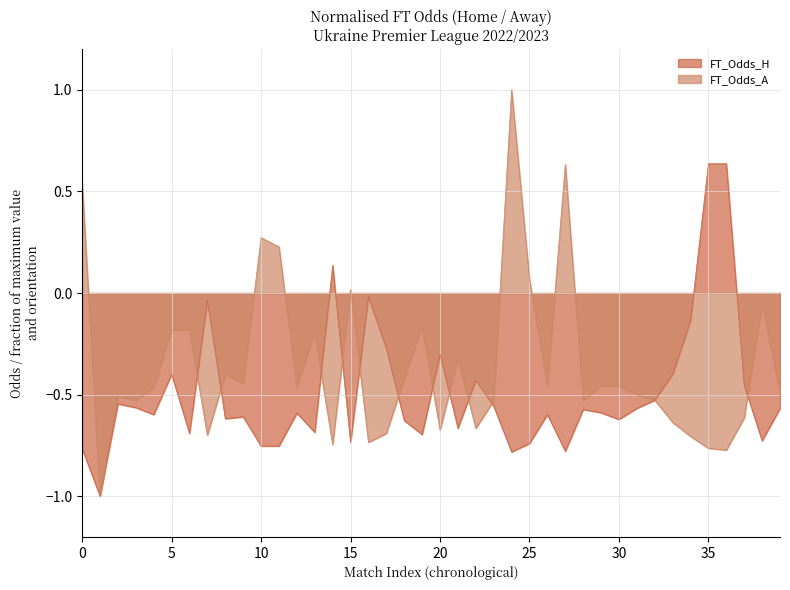

Which series has the largest total across all categories?

FT_Odds_A